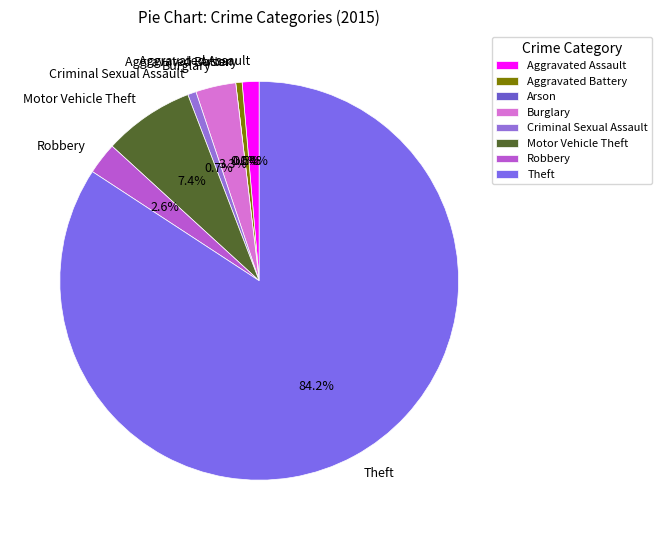

Between Aggravated Assault and Aggravated Battery, which is larger?

Aggravated Assault